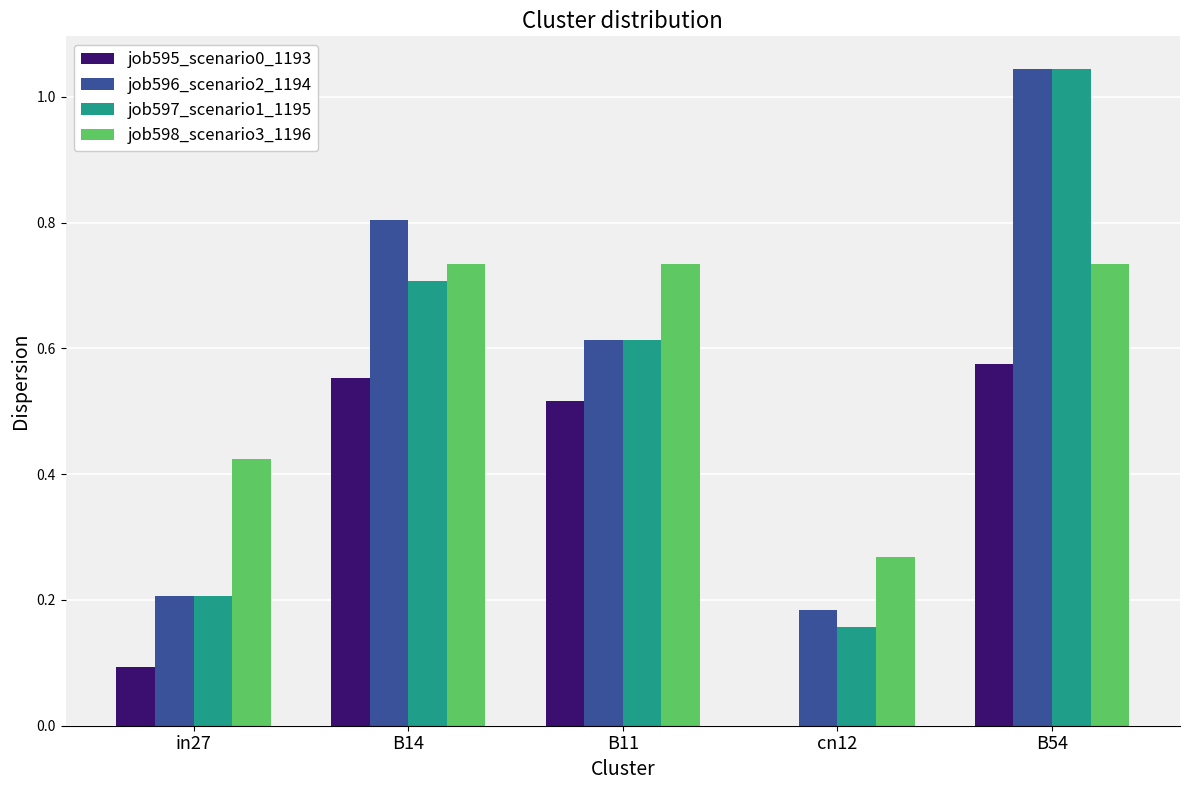

Which series changed the most between in27 and cn12?

job598_scenario3_1196